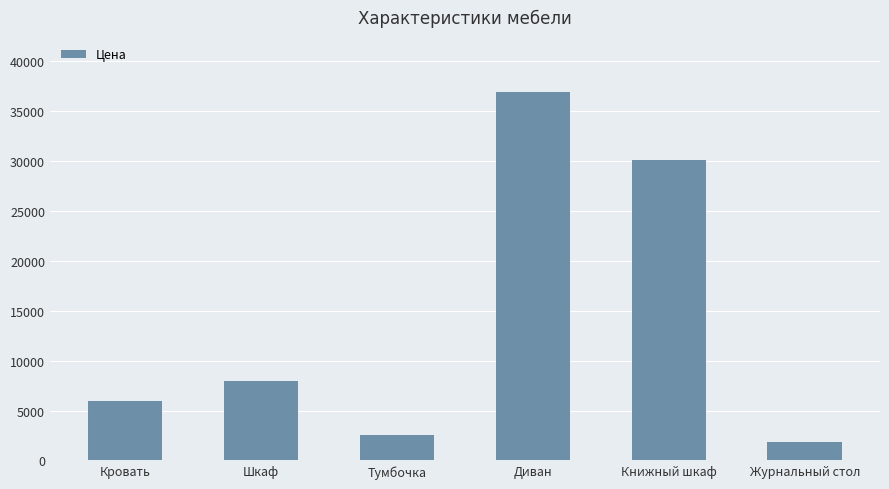

How many categories are shown in the chart?

6